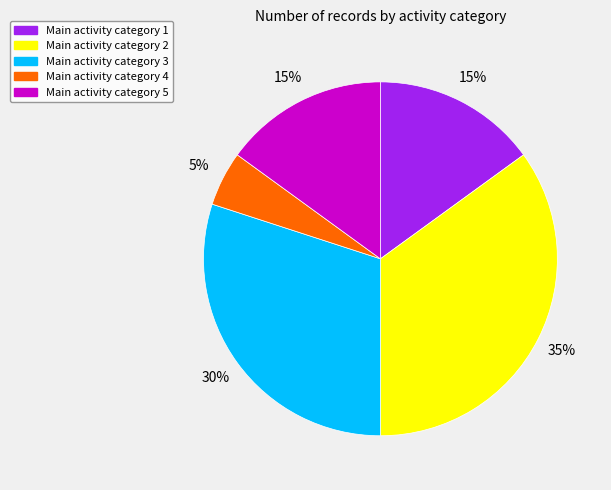

To the nearest percent, what is the average slice percentage?

20%